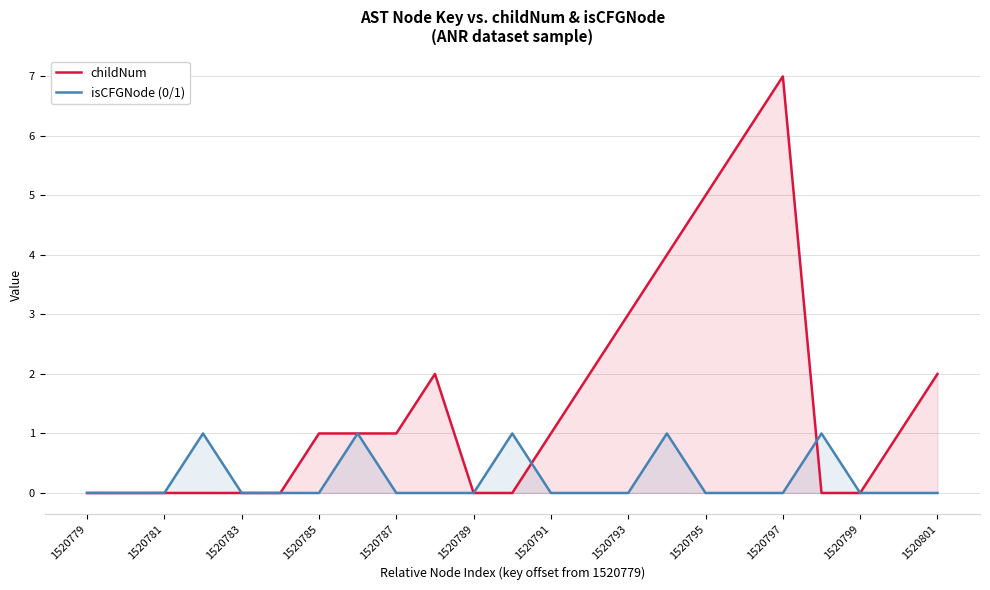

What is the sum of the childNum values at 1520785 and 1520801?

3